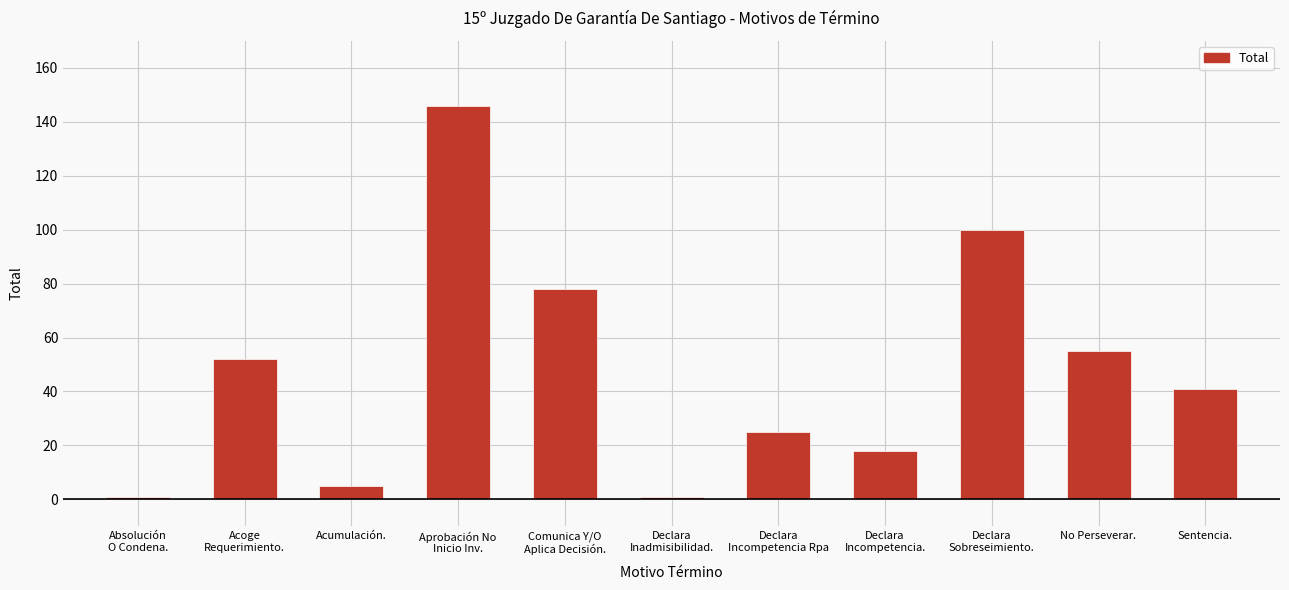

What is the approximate value at No Perseverar.?

55